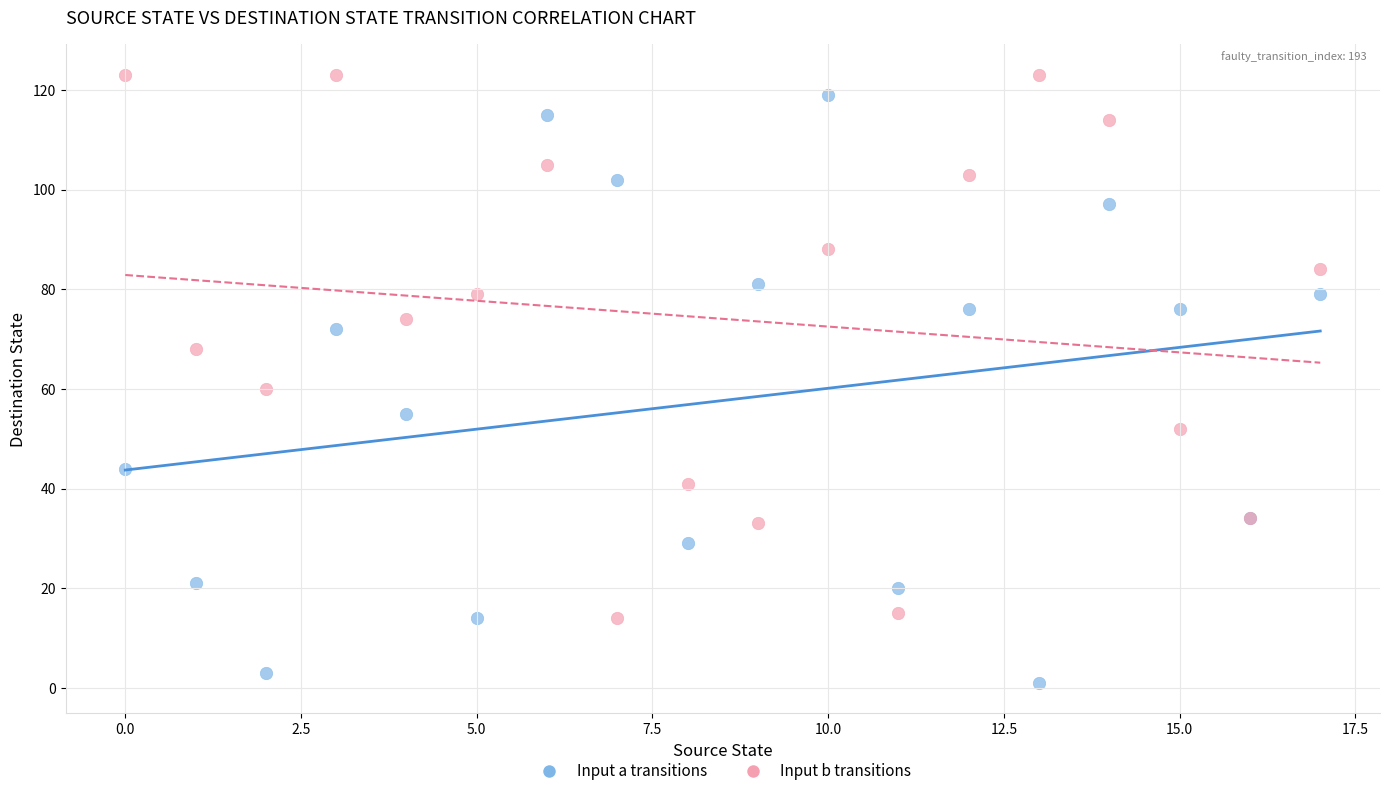

Across all series, what Y value is closest to 62?

60